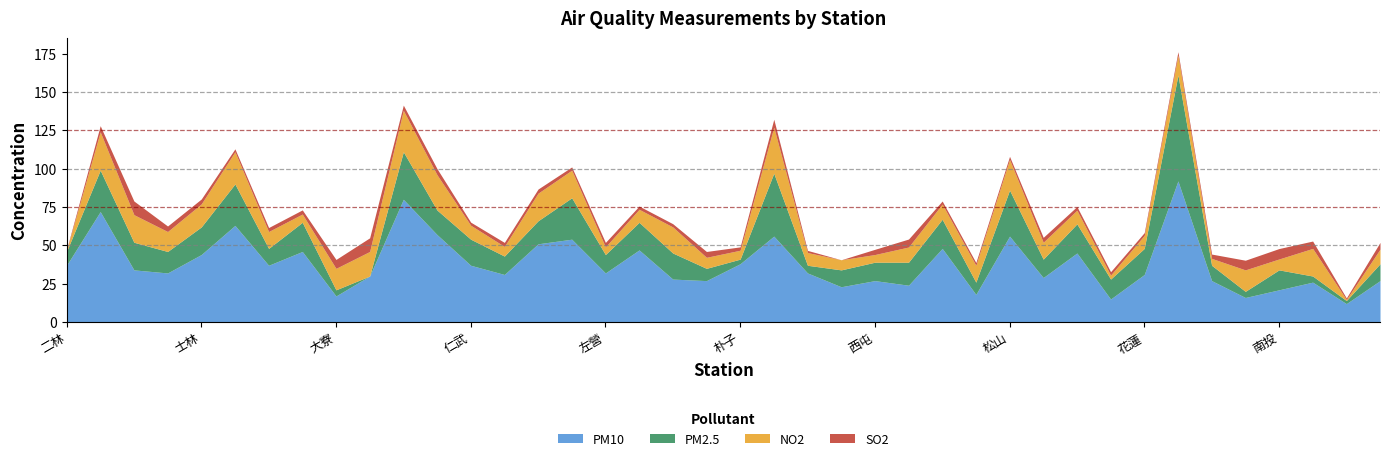

How many data points does each series have?

40